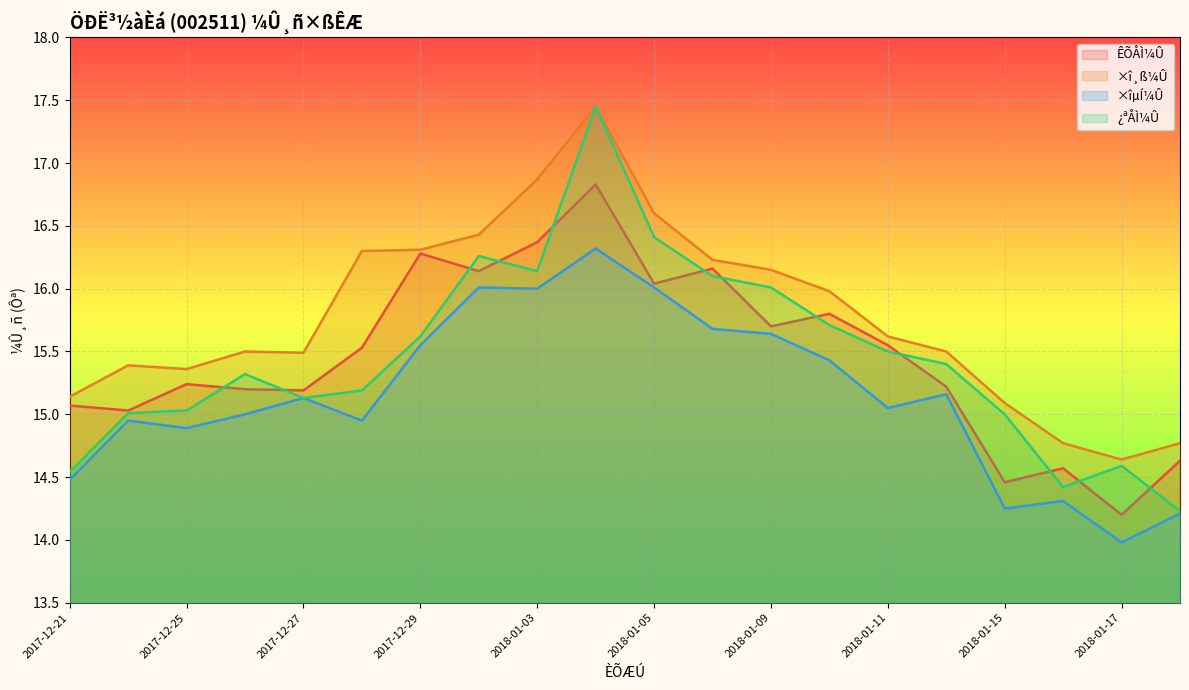

What is the average value of the ×î¸ß¼Û series?

15.8